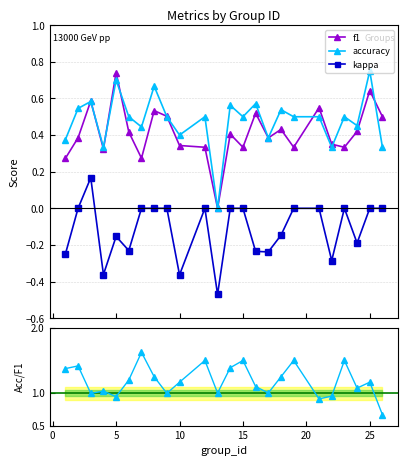

True or false: f1 has more than 1 interior local peaks.

True